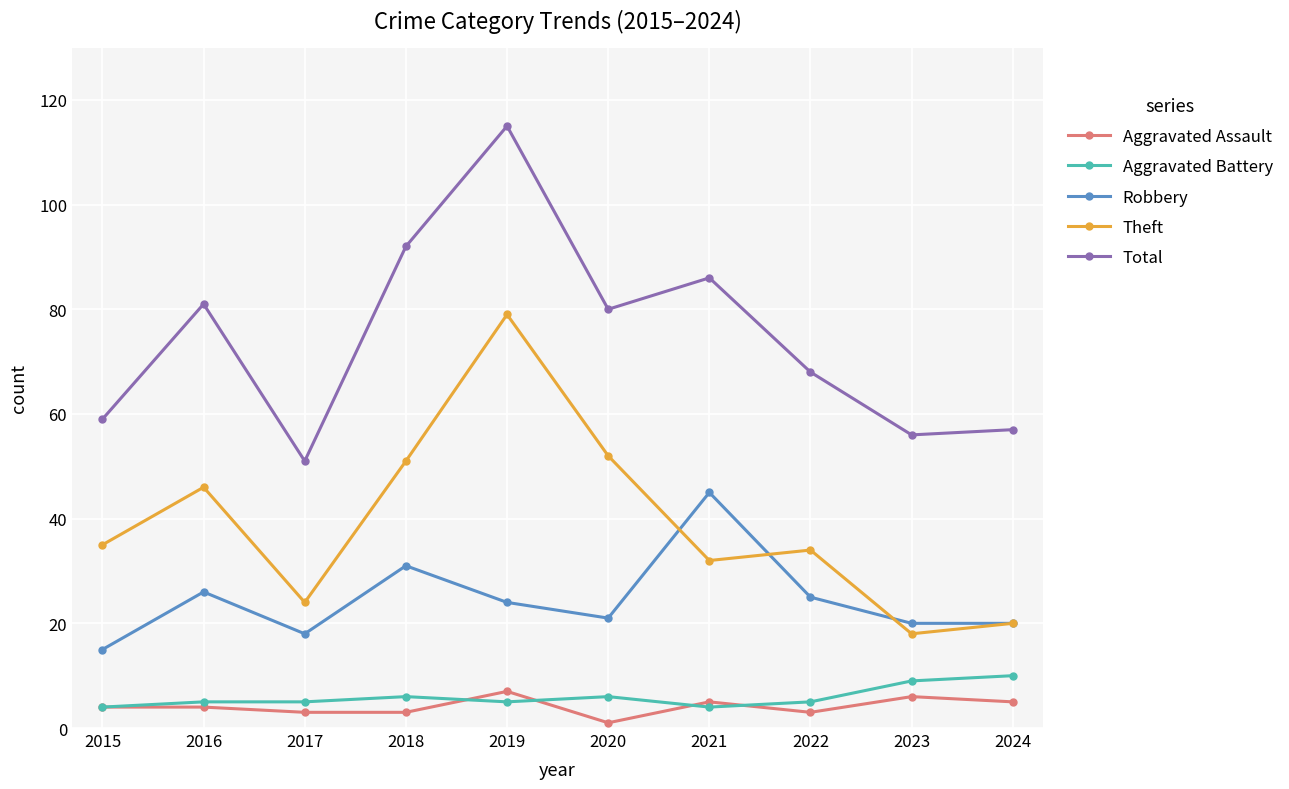

What are all the series names shown in the legend?

Aggravated Assault, Aggravated Battery, Robbery, Theft, Total